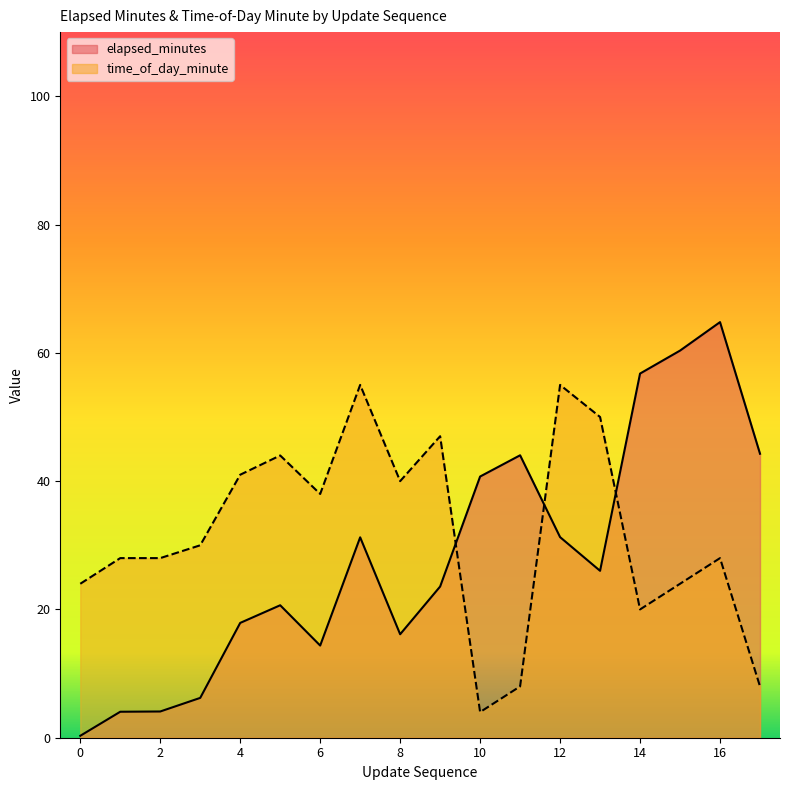

Which series has the widest spread of values?

elapsed_minutes